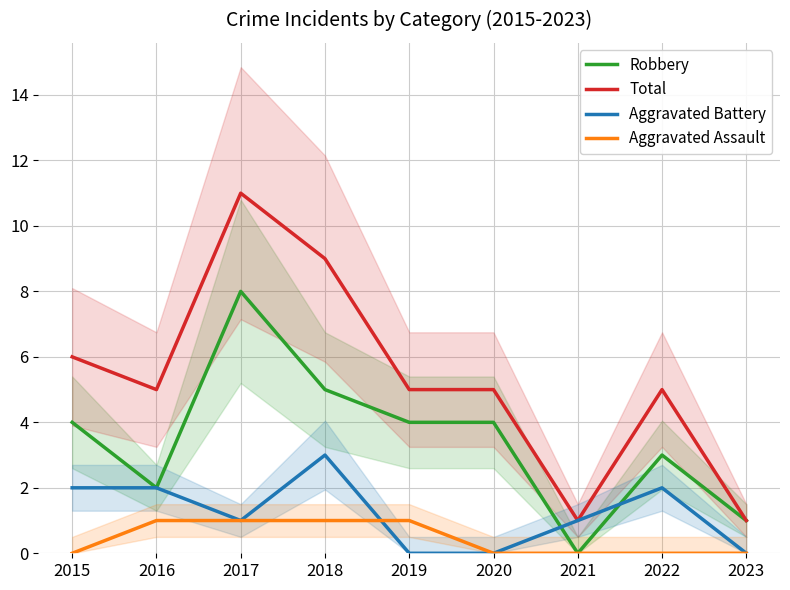

Reading left to right, what are all the values shown in this chart?

Robbery: 2015=4	2016=2	2017=8	2018=5	2019=4	2020=4	2021=0	2022=3	2023=1
Total: 2015=6	2016=5	2017=11	2018=9	2019=5	2020=5	2021=1	2022=5	2023=1
Aggravated Battery: 2015=2	2016=2	2017=1	2018=3	2019=0	2020=0	2021=1	2022=2	2023=0
Aggravated Assault: 2015=0	2016=1	2017=1	2018=1	2019=1	2020=0	2021=0	2022=0	2023=0